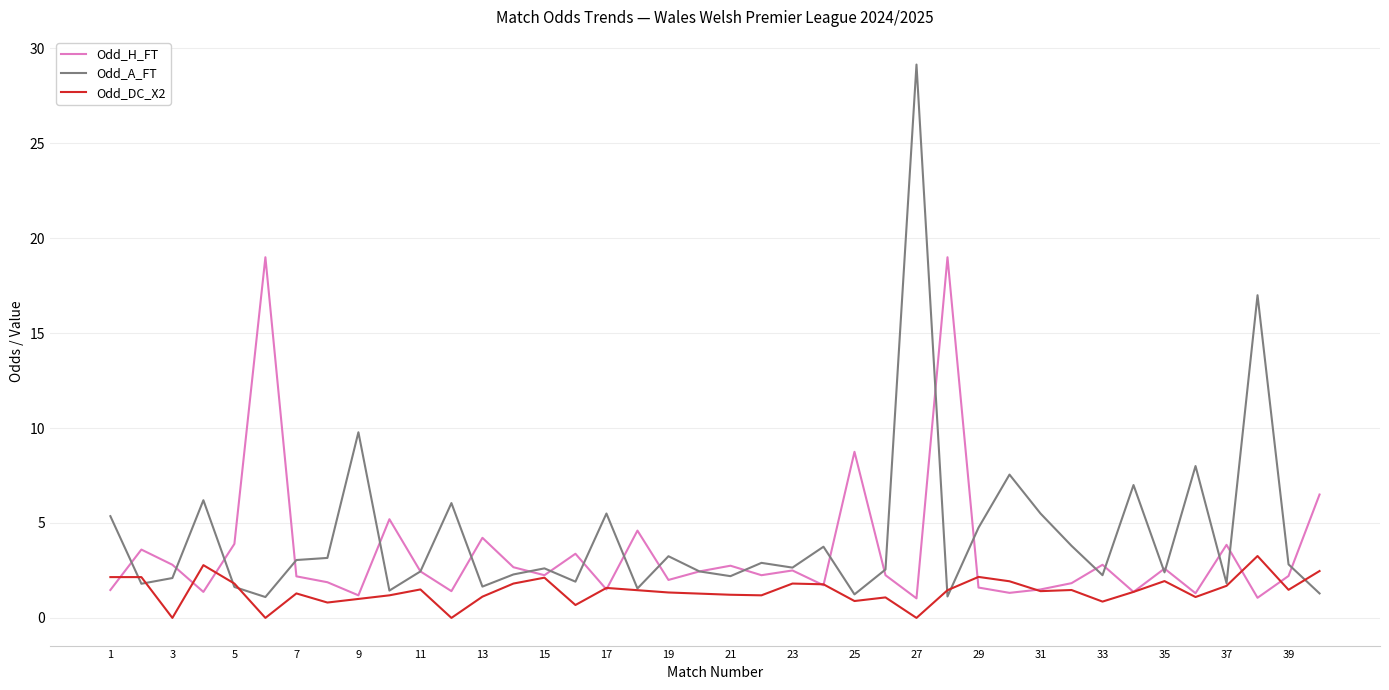

Which series has the widest spread of values?

Odd_A_FT